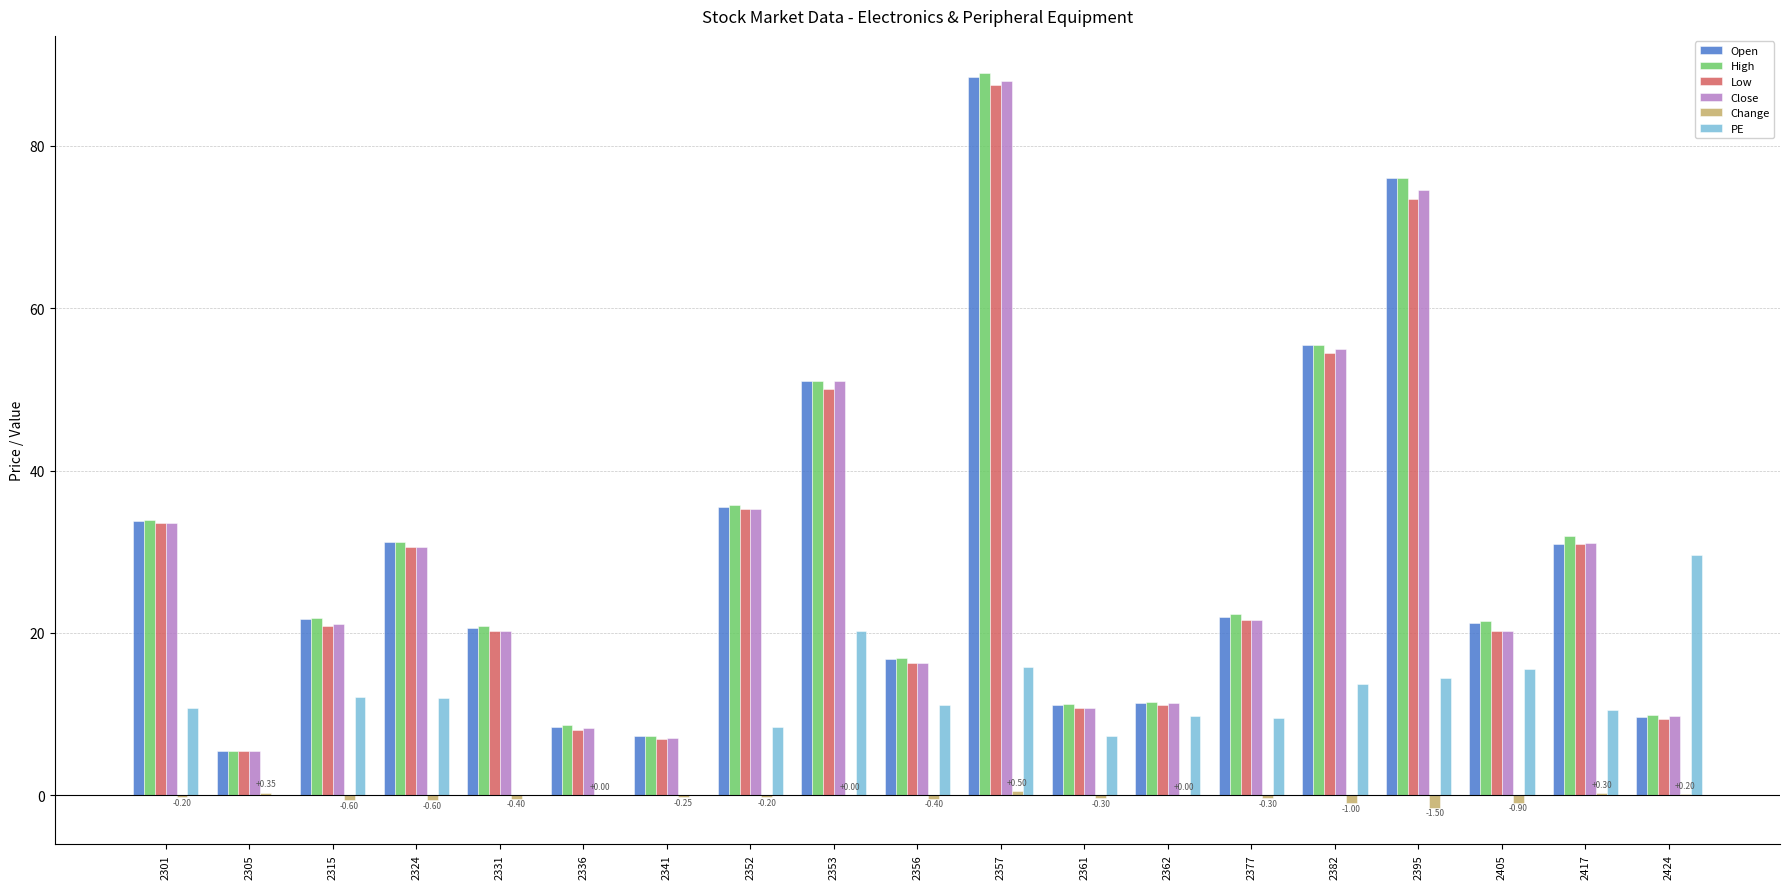

The value of Close at 2331 is 29.8. True or false?

False